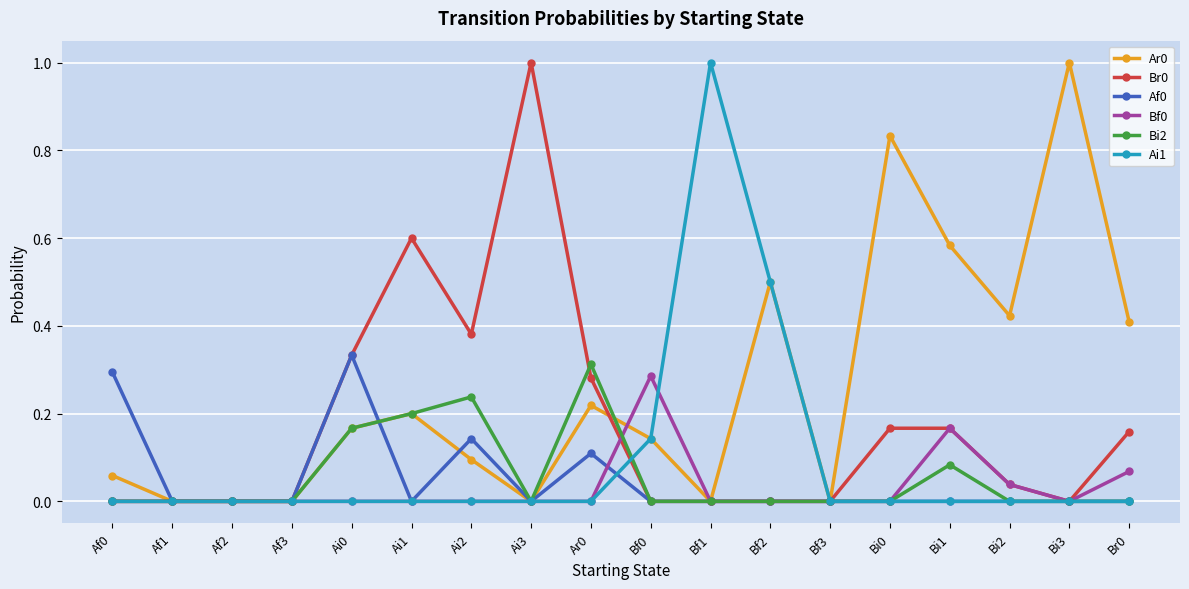

True or false: Bi2 has more than 0 interior local peaks.

True